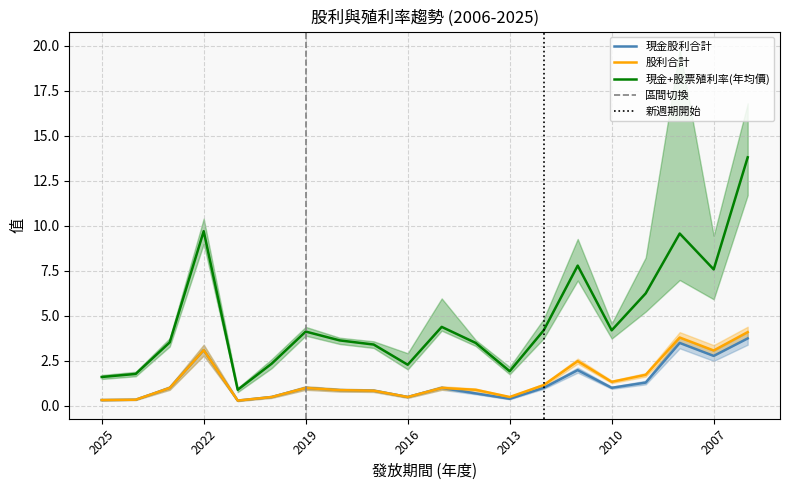

What is the value of the 現金股利合計 point at the 3rd from the left?

1.0